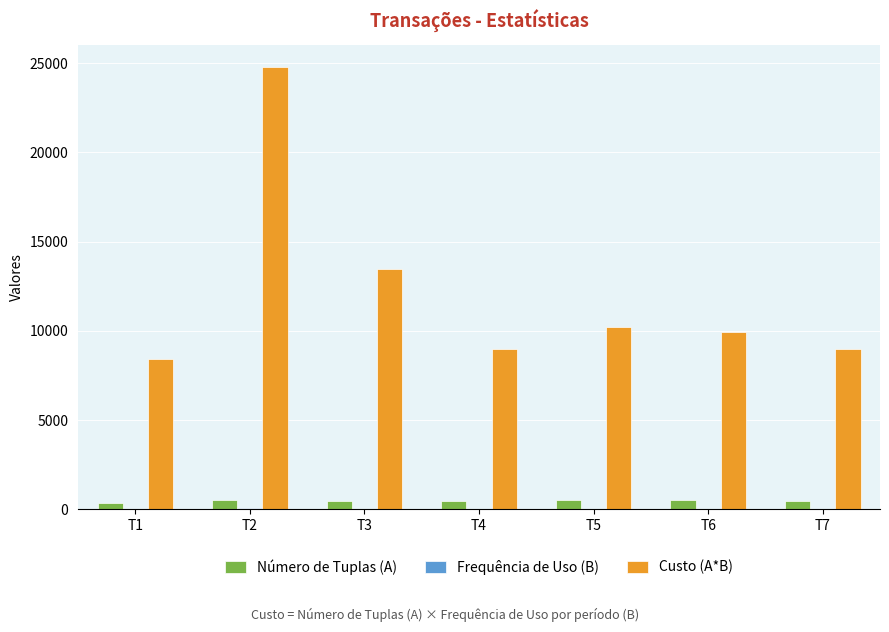

What is the sum of all Custo (A*B) values?

84720